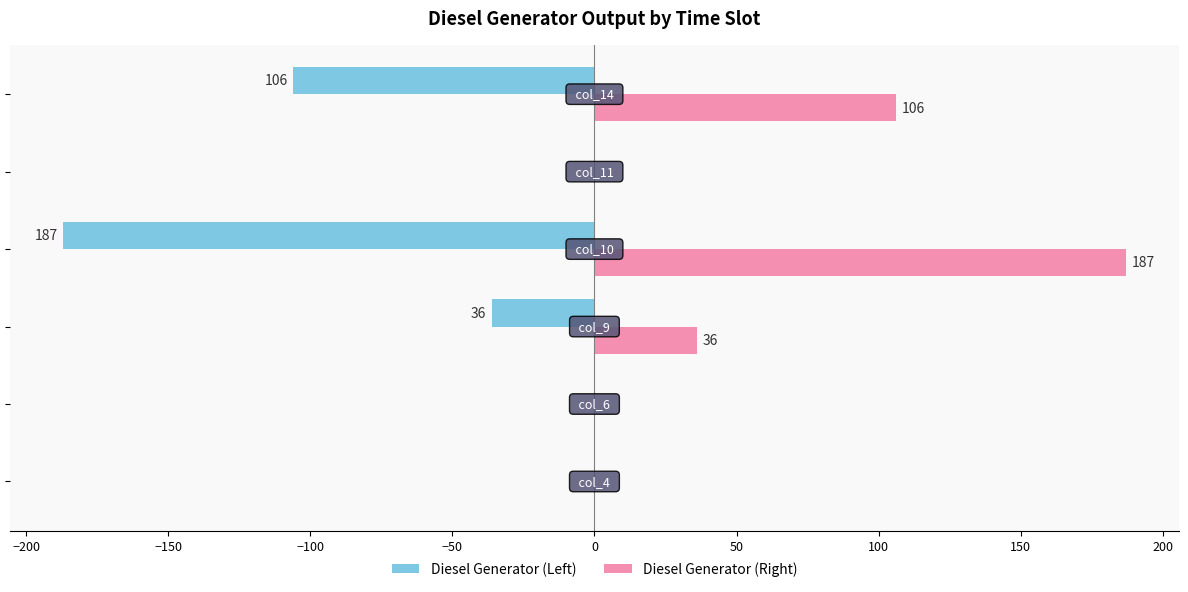

How many Diesel Generator (Left) values are between -106 and 0?

5